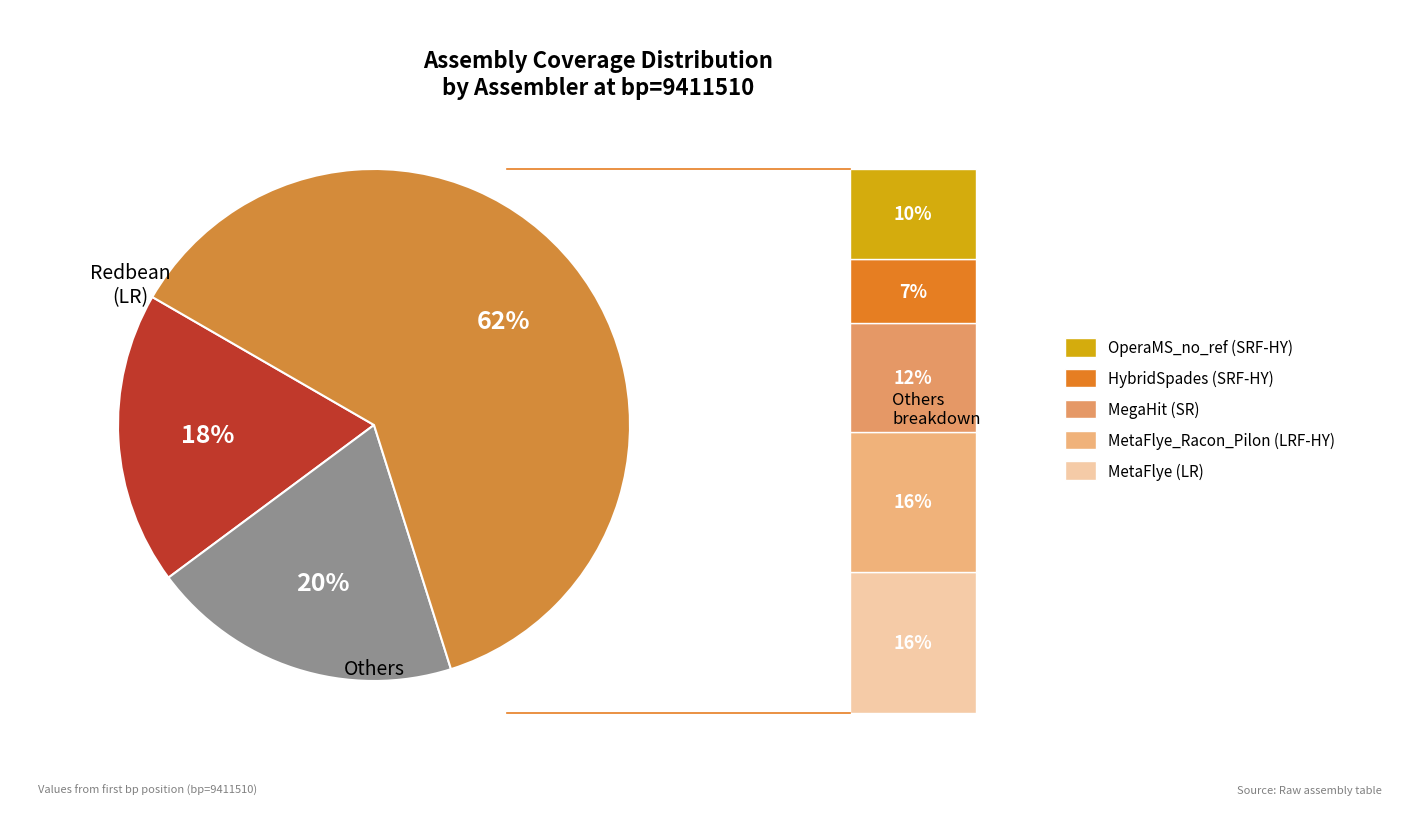

How much of the chart is everything except MetaFlye (LR)?

84.0%